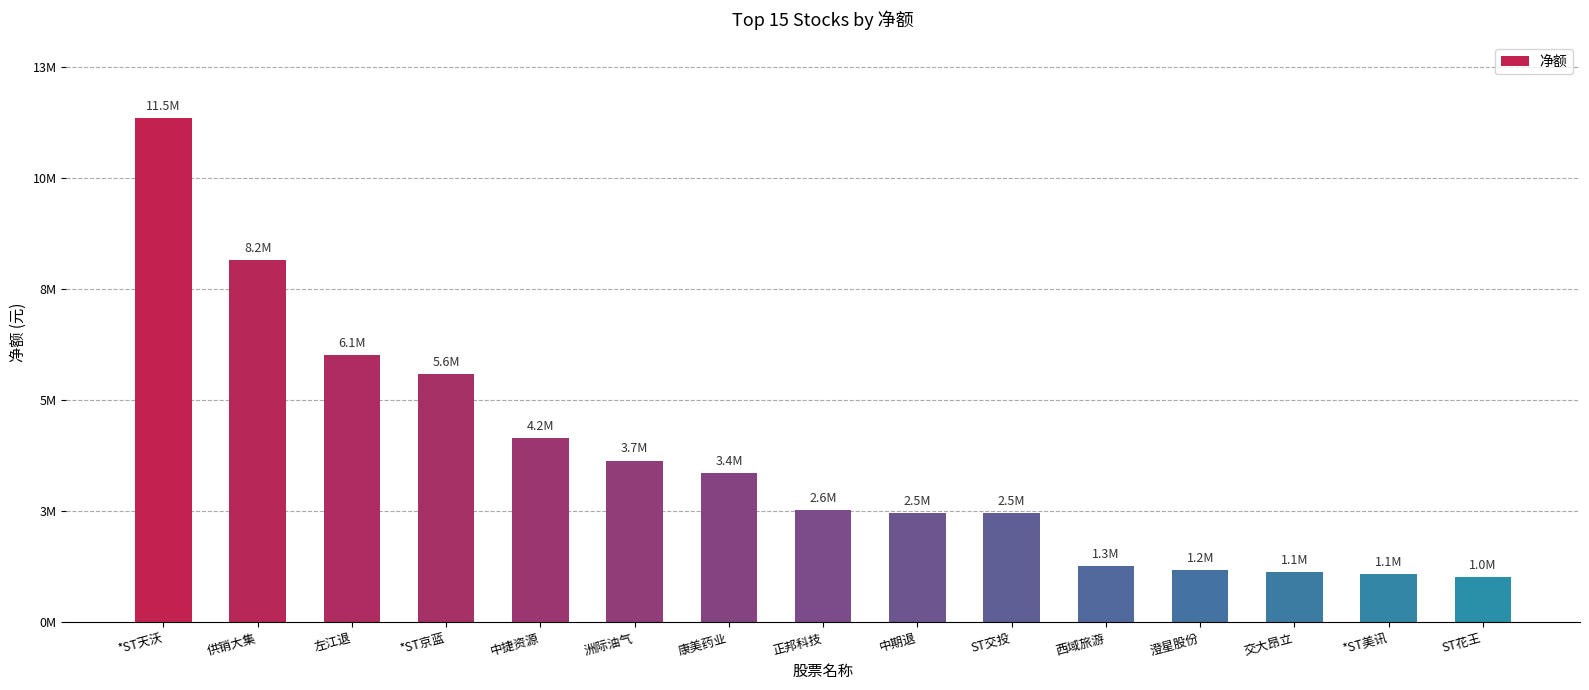

What is the sum of all values?

55889716